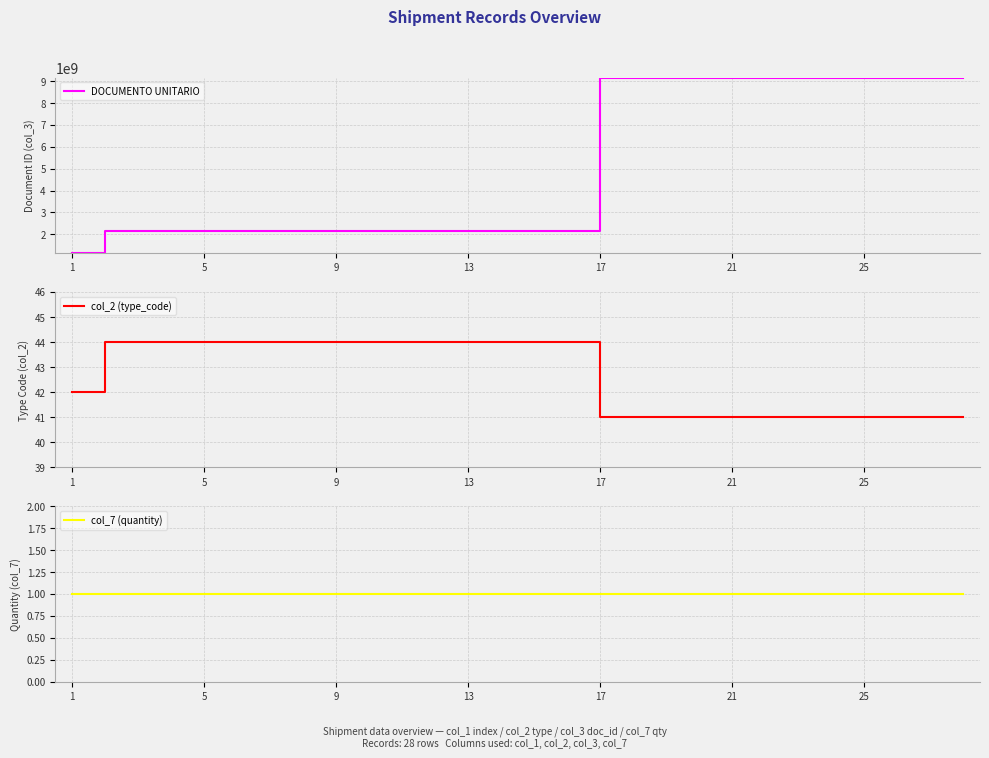

What are all the series names shown in the legend?

DOCUMENTO UNITARIO, col_2 (type_code), col_7 (quantity)